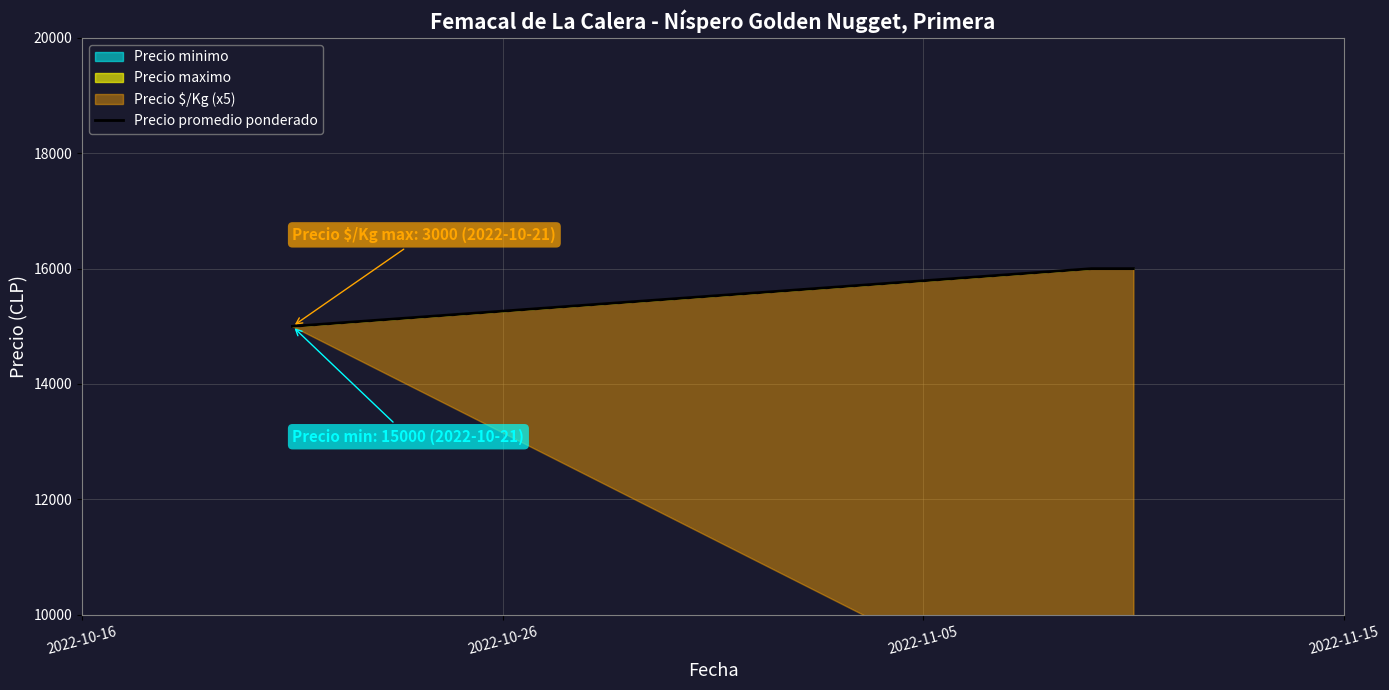

What is the difference between the maximum and minimum values?

1000